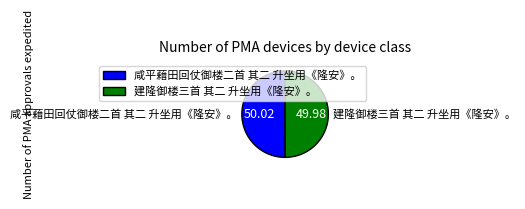

Combined, do 咸平藉田回仗御楼二首 其二 升坐用《隆安》。 and 建隆御楼三首 其二 升坐用《隆安》。 account for over 50%?

Yes